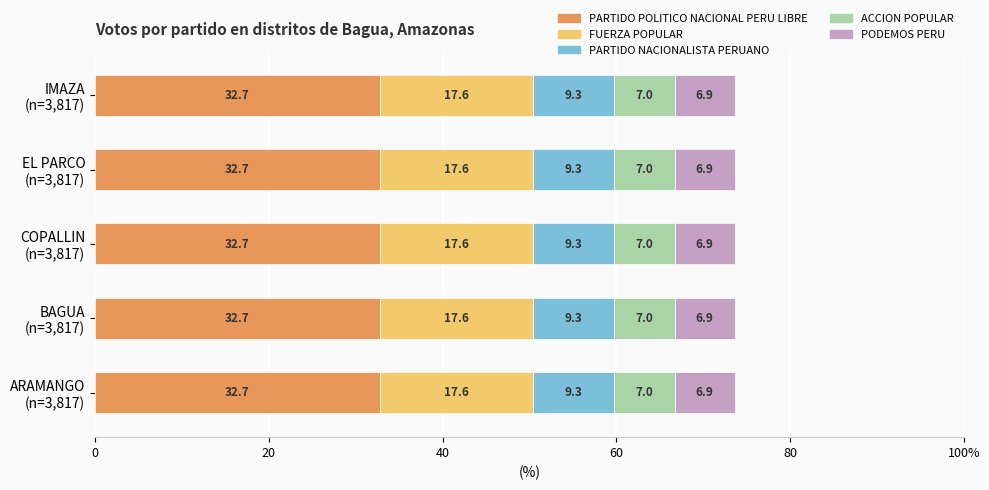

What are all the series names shown in the legend?

PARTIDO POLITICO NACIONAL PERU LIBRE, FUERZA POPULAR, PARTIDO NACIONALISTA PERUANO, ACCION POPULAR, PODEMOS PERU